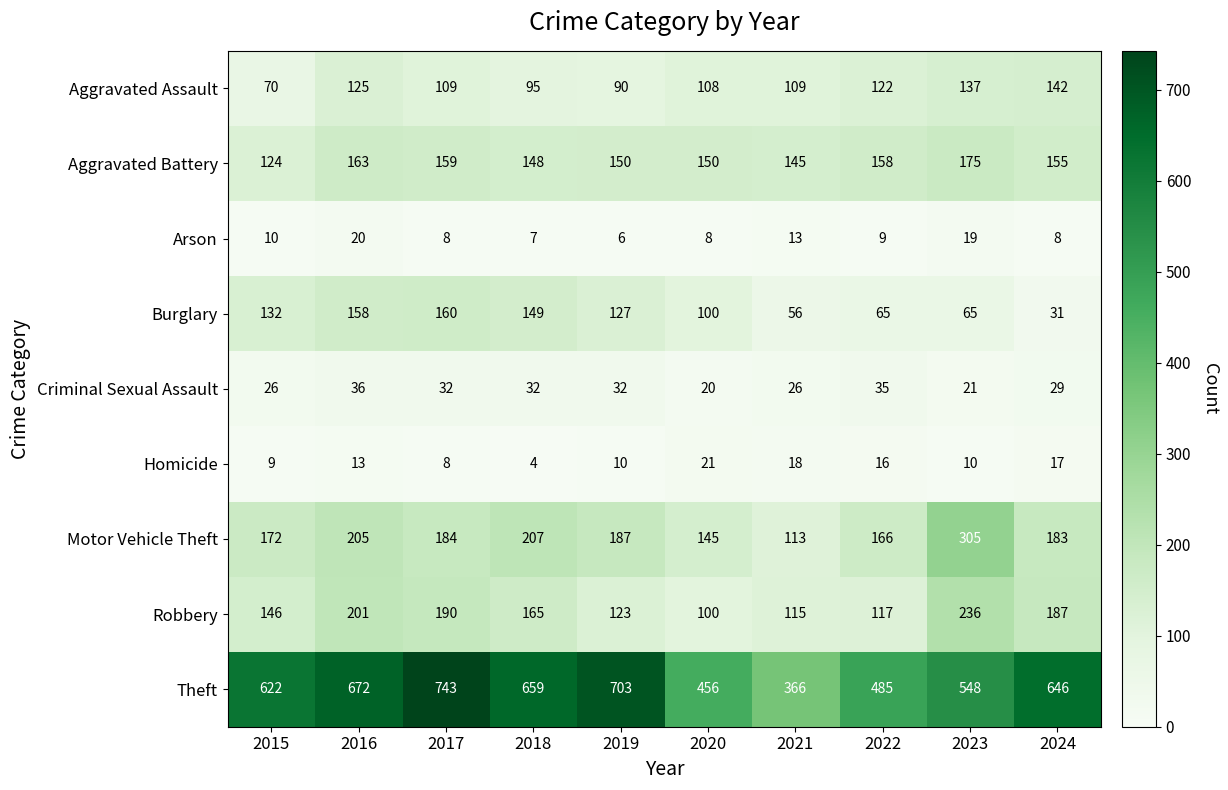

How many distinct data groups are displayed?

9